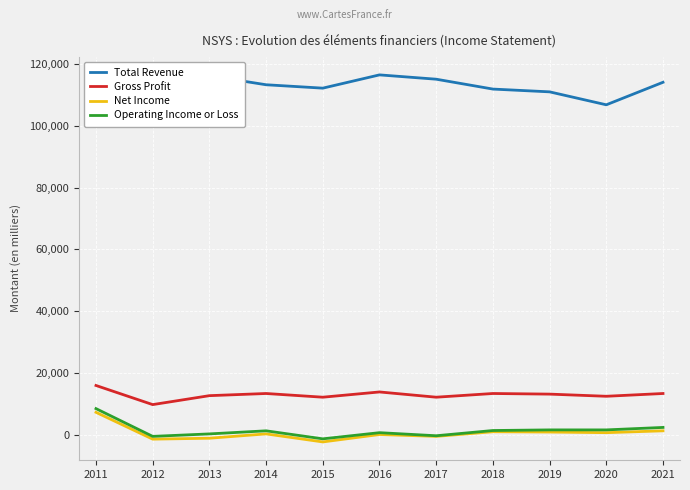

What are all the series names shown in the legend?

Total Revenue, Gross Profit, Net Income, Operating Income or Loss